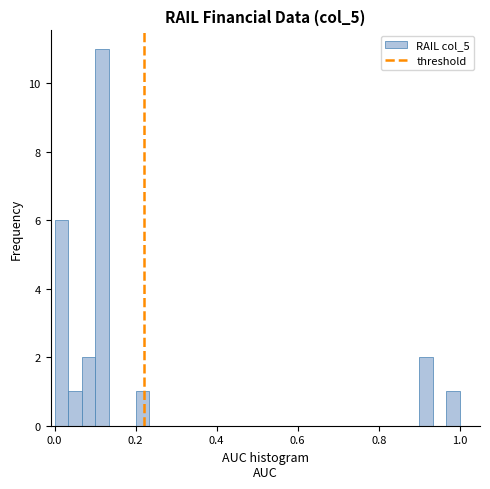

Read against the x-axis, roughly where is the centre of the tallest bar?

0.12